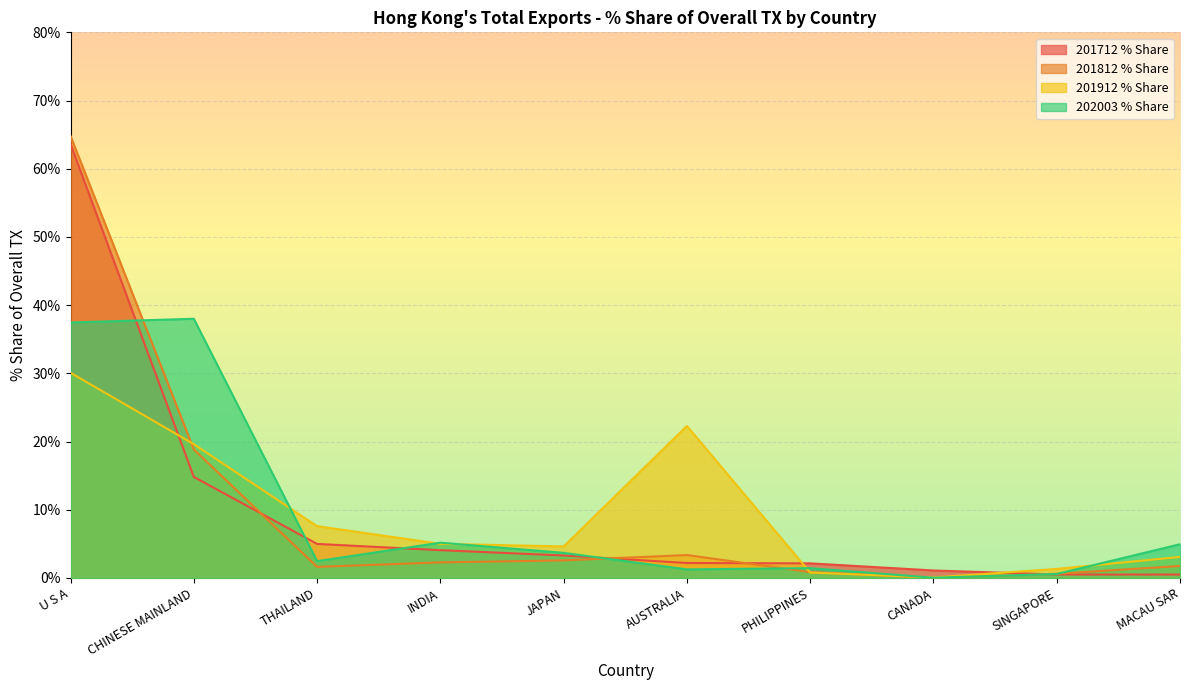

At which category is the sum across all series the highest?

U S A